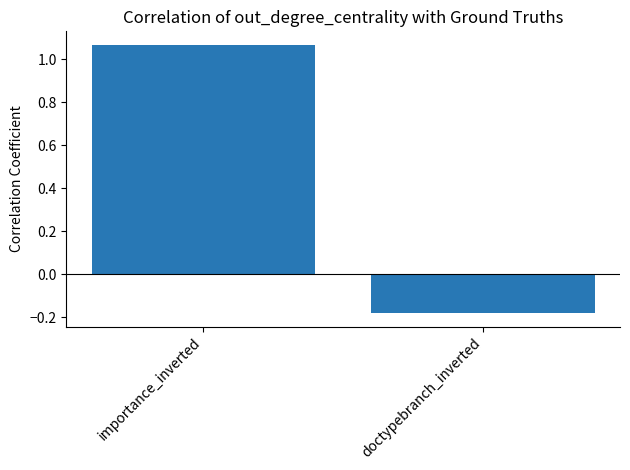

What position from the right is importance_inverted?

2